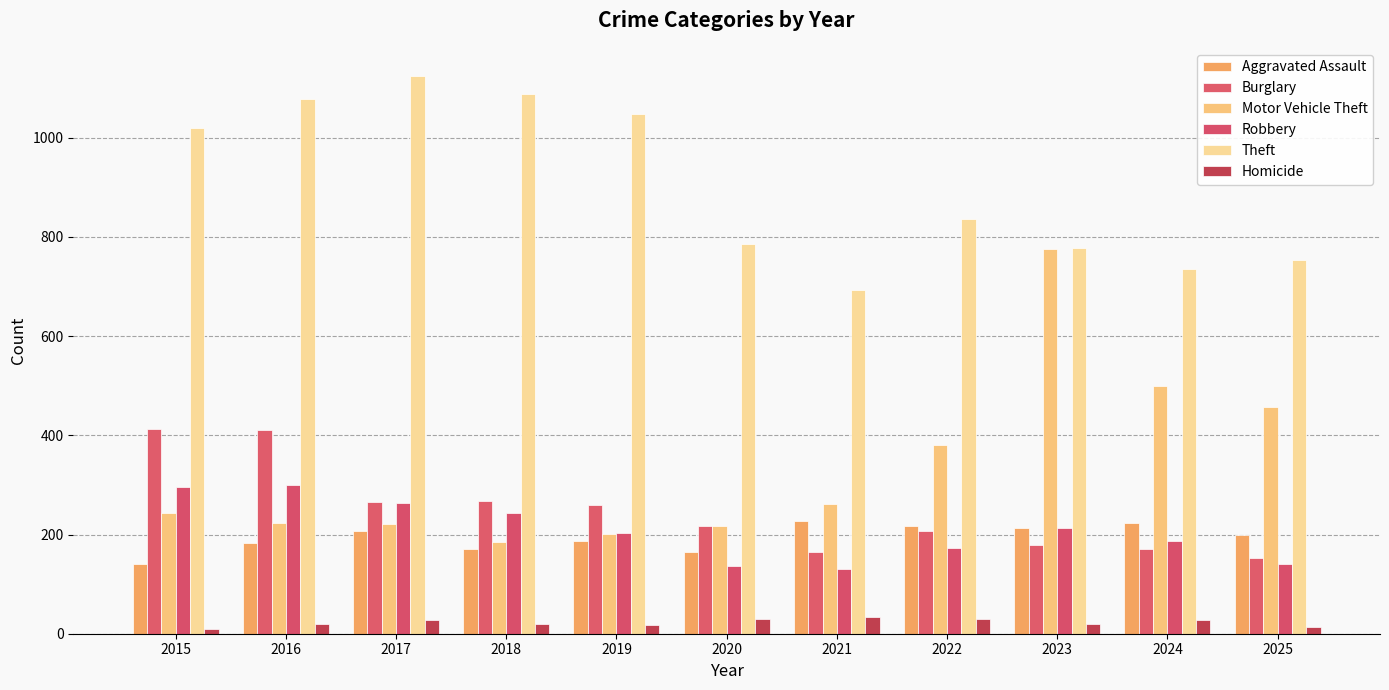

At which label does Aggravated Assault reach its peak?

2021